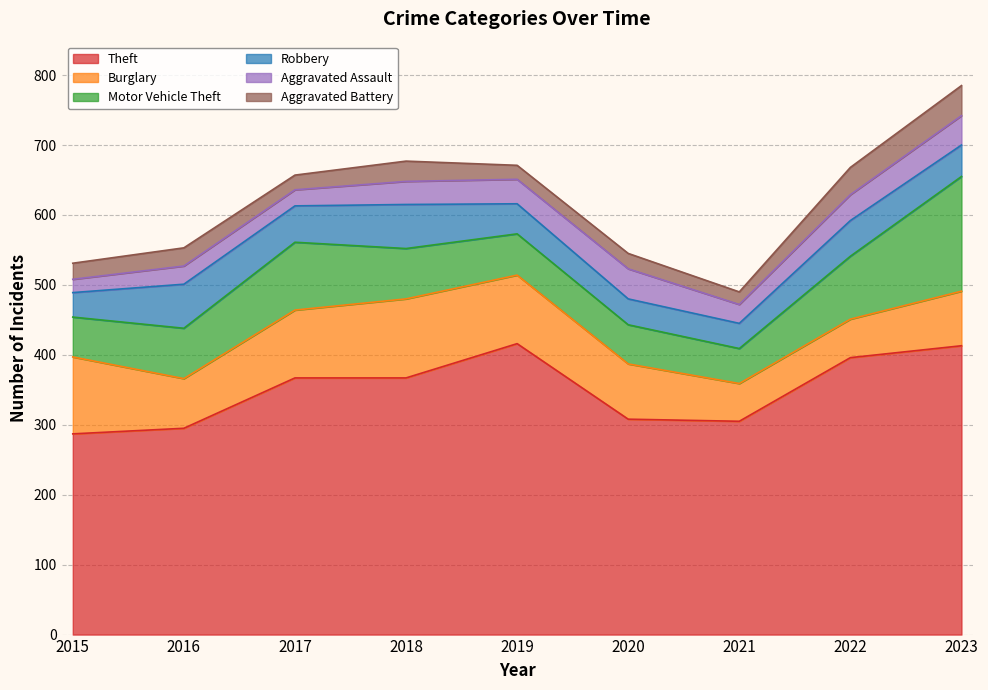

What is the value of the Theft point at the 3rd from the left?

367